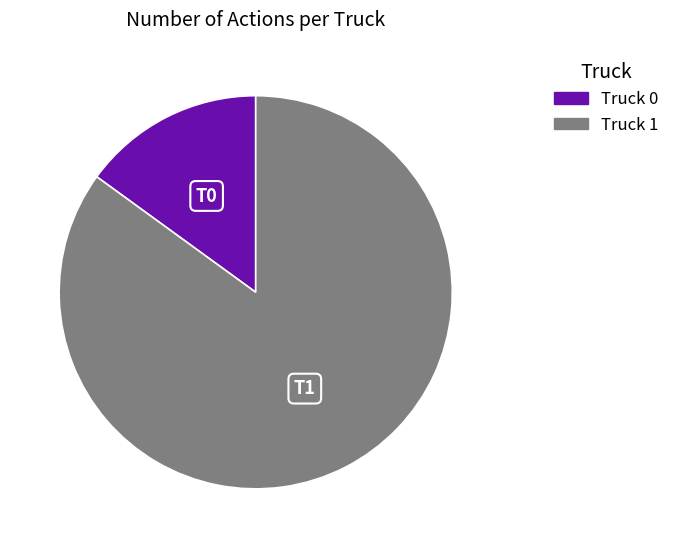

Combined, do Truck 1 and Truck 0 account for over 50%?

Yes